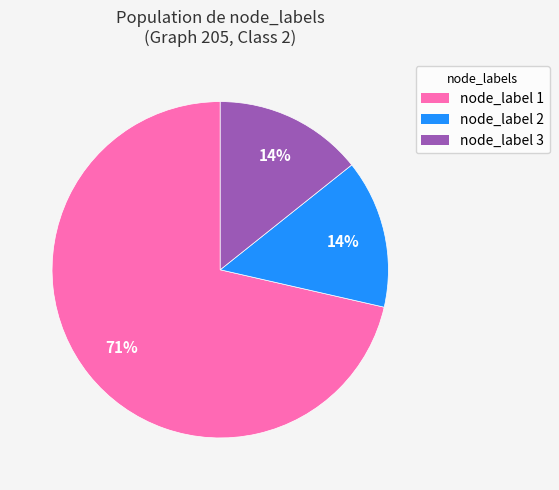

To the nearest percent, what is the average slice percentage?

33%